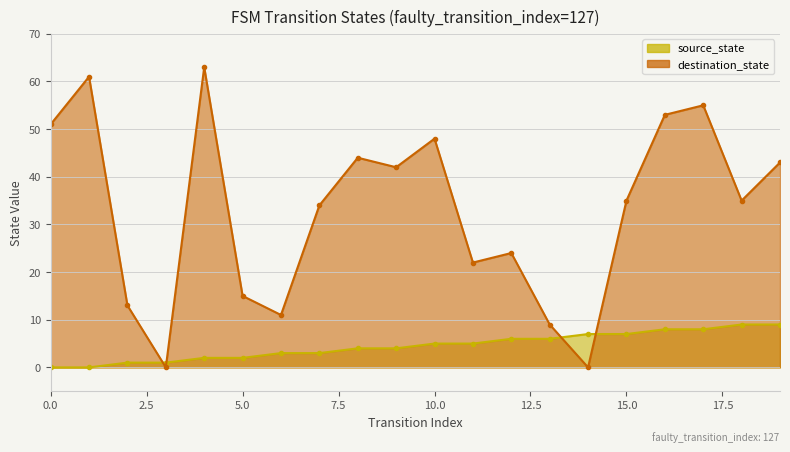

What is the average value of the destination_state series?

33